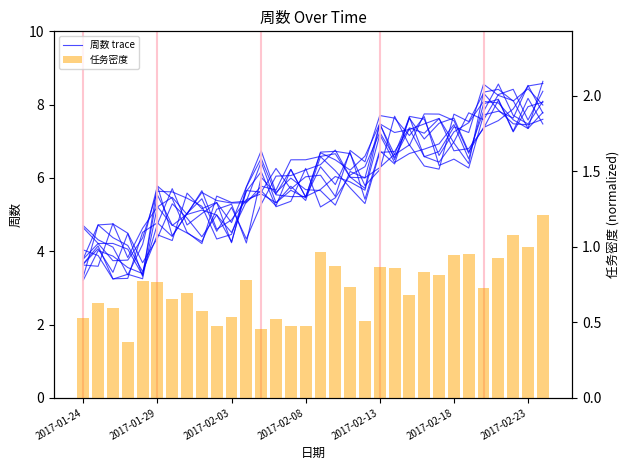

Which series has the largest range (max minus min)?

周数 trace